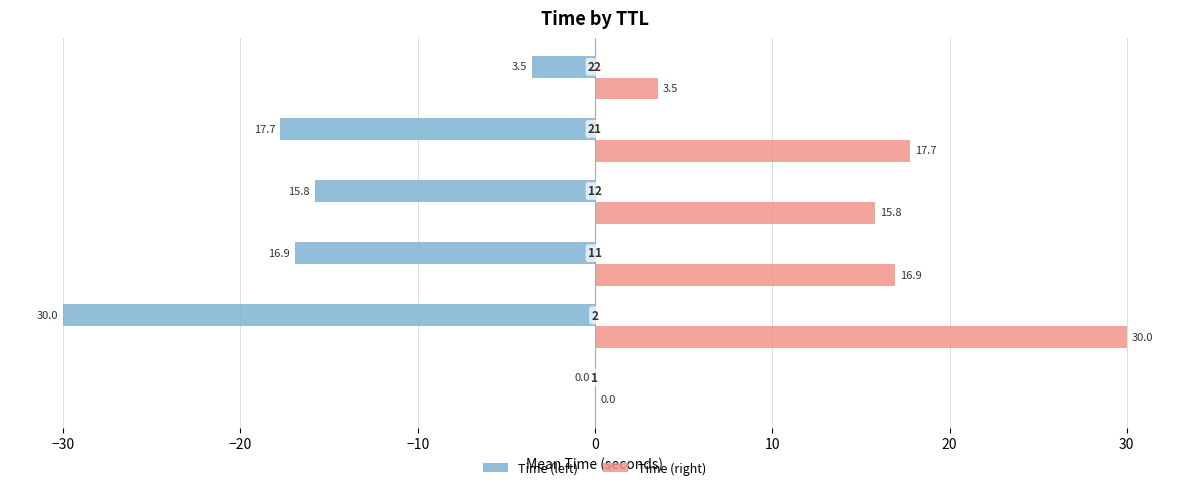

What is the average value of the Time (left) series?

-14.0